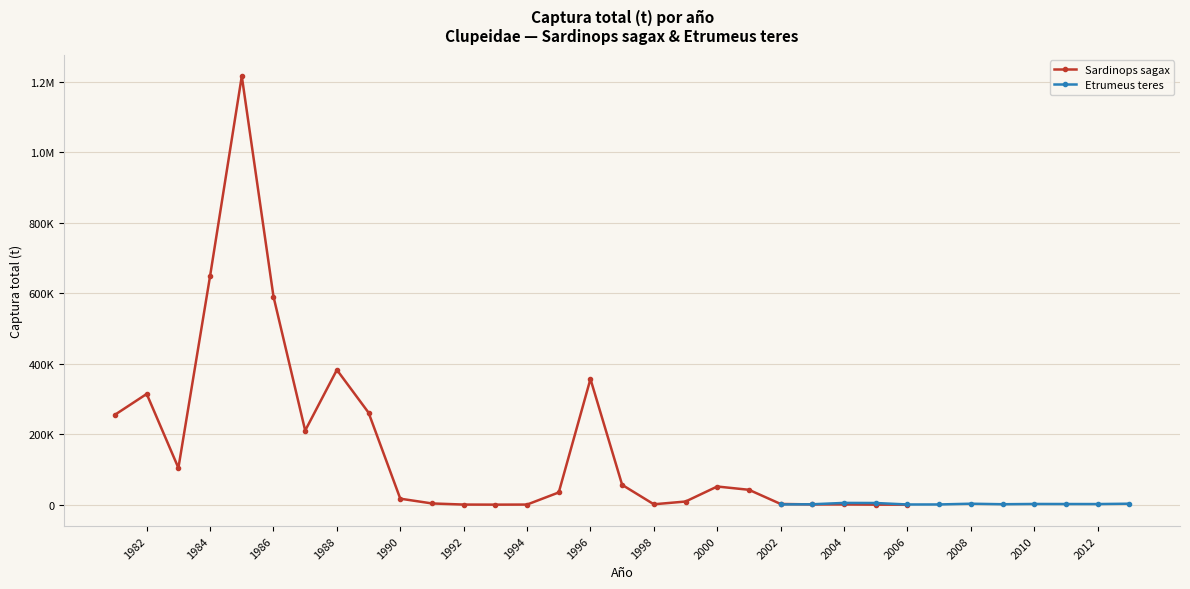

Rank the categories by value from lowest to highest.

1993, 2005, 2006, 1992, 1994, 2004, 2003, 1998, 2002, 1991, 1999, 1990, 1995, 2001, 2000, 1997, 1983, 1987, 1981, 1989, 1982, 1996, 1988, 1986, 1984, 1985